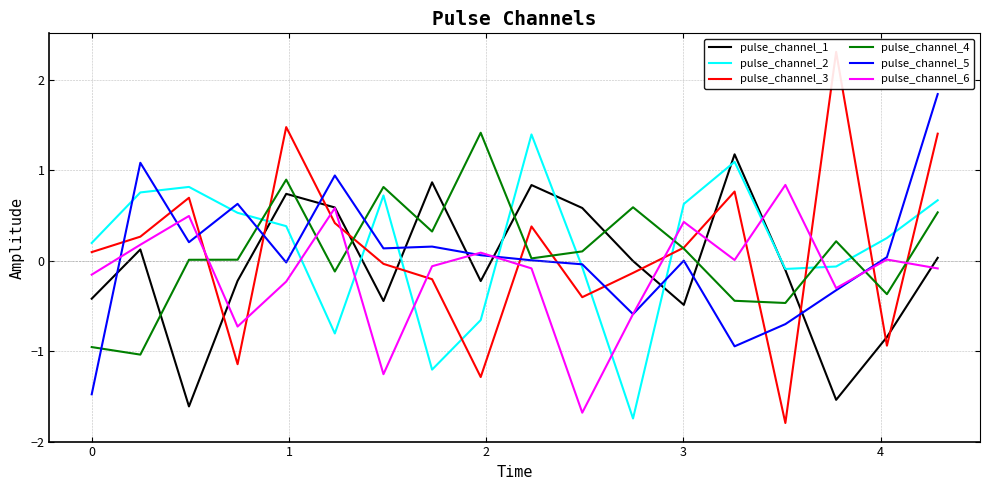

Which series ends up on top after the final intersection of pulse_channel_2 and pulse_channel_4?

pulse_channel_2